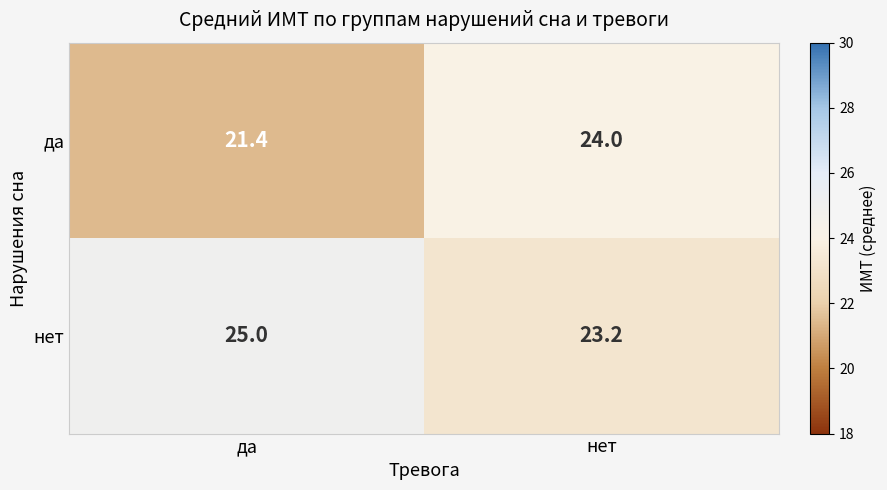

What is the difference between the highest and lowest values at да?

3.6